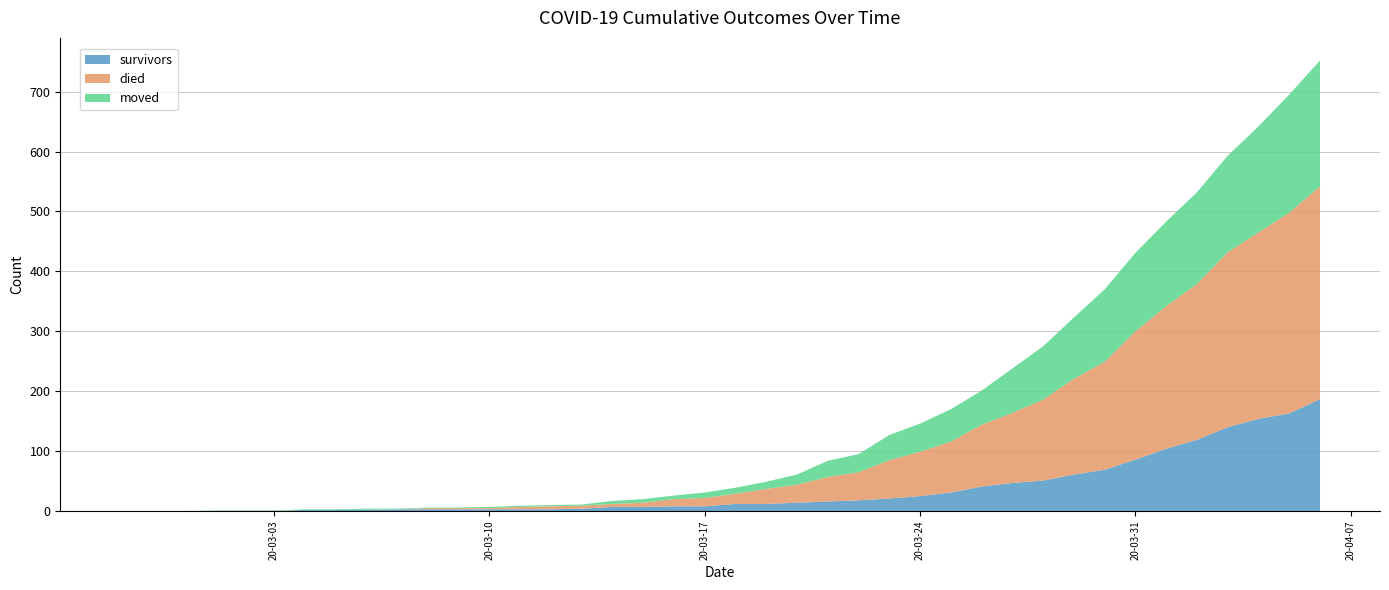

Reading left to right, transcribe all the data shown in this chart.

survivors: 2020-02-27=0	2020-02-28=0	2020-02-29=0	2020-03-01=0	2020-03-02=0	2020-03-03=0	2020-03-04=2	2020-03-05=2	2020-03-06=2	2020-03-07=3	2020-03-08=3	2020-03-09=3	2020-03-10=3	2020-03-11=3	2020-03-12=3	2020-03-13=4	2020-03-14=7	2020-03-15=7	2020-03-16=8	2020-03-17=8	2020-03-18=12	2020-03-19=12	2020-03-20=14	2020-03-21=16	2020-03-22=18	2020-03-23=21	2020-03-24=25	2020-03-25=31	2020-03-26=41	2020-03-27=47	2020-03-28=51	2020-03-29=61	2020-03-30=69	2020-03-31=86	2020-04-01=104	2020-04-02=119	2020-04-03=140	2020-04-04=154	2020-04-05=163	2020-04-06=187
died: 2020-02-27=0	2020-02-28=0	2020-02-29=0	2020-03-01=0	2020-03-02=0	2020-03-03=0	2020-03-04=0	2020-03-05=0	2020-03-06=0	2020-03-07=0	2020-03-08=2	2020-03-09=2	2020-03-10=2	2020-03-11=4	2020-03-12=5	2020-03-13=5	2020-03-14=5	2020-03-15=7	2020-03-16=12	2020-03-17=14	2020-03-18=17	2020-03-19=25	2020-03-20=30	2020-03-21=41	2020-03-22=47	2020-03-23=64	2020-03-24=74	2020-03-25=85	2020-03-26=103	2020-03-27=117	2020-03-28=135	2020-03-29=160	2020-03-30=180	2020-03-31=214	2020-04-01=238	2020-04-02=260	2020-04-03=292	2020-04-04=311	2020-04-05=335	2020-04-06=355
moved: 2020-02-27=0	2020-02-28=0	2020-02-29=0	2020-03-01=1	2020-03-02=1	2020-03-03=1	2020-03-04=1	2020-03-05=1	2020-03-06=2	2020-03-07=1	2020-03-08=1	2020-03-09=1	2020-03-10=2	2020-03-11=2	2020-03-12=2	2020-03-13=2	2020-03-14=5	2020-03-15=6	2020-03-16=6	2020-03-17=9	2020-03-18=10	2020-03-19=12	2020-03-20=17	2020-03-21=27	2020-03-22=30	2020-03-23=42	2020-03-24=47	2020-03-25=54	2020-03-26=57	2020-03-27=74	2020-03-28=89	2020-03-29=102	2020-03-30=121	2020-03-31=131	2020-04-01=141	2020-04-02=153	2020-04-03=161	2020-04-04=177	2020-04-05=197	2020-04-06=210